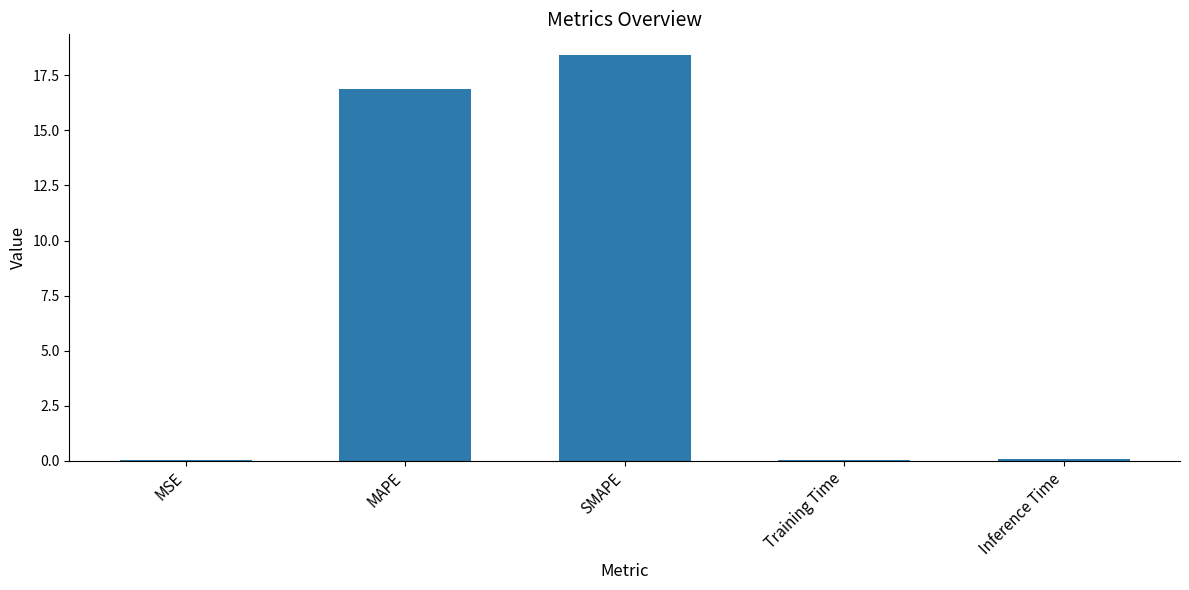

What is the maximum value shown in the chart?

18.4